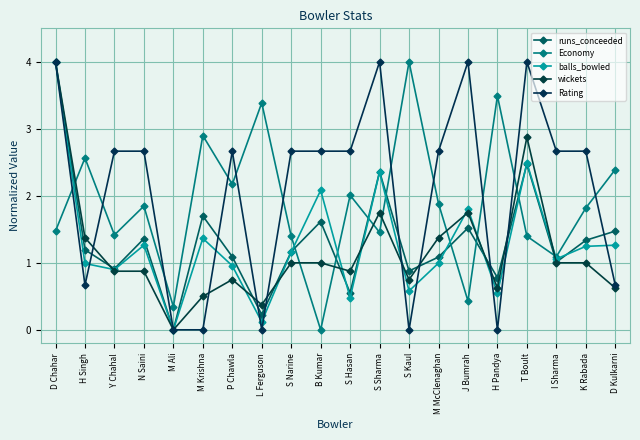

What is the spread (max minus min) of values at Y Chahal?

1.8